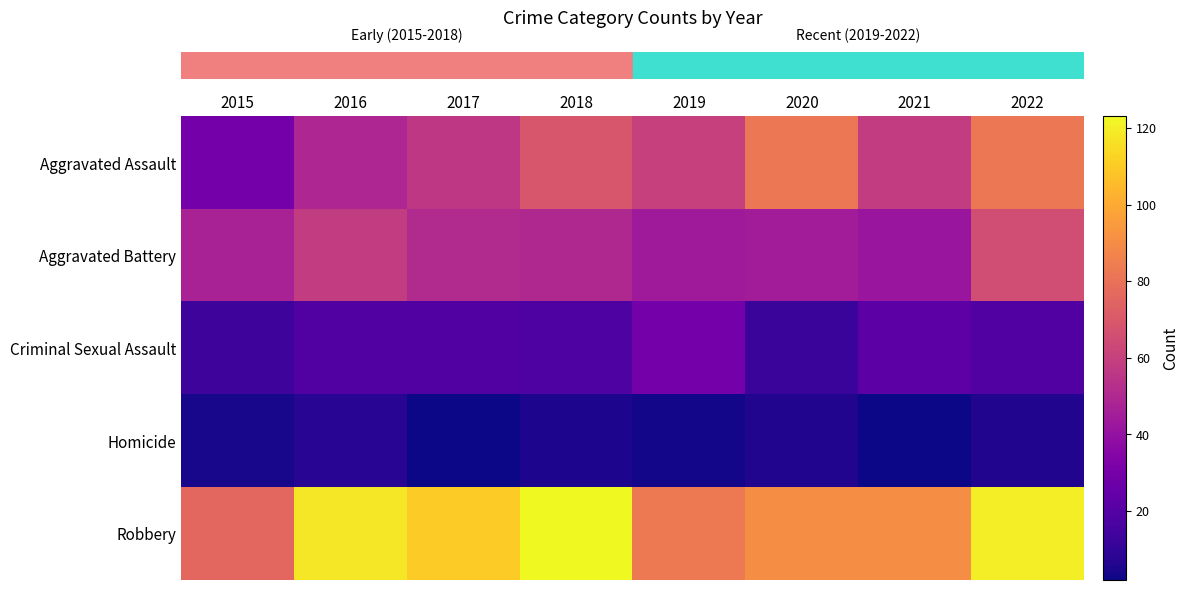

Which category has the lowest value across all series?

2017